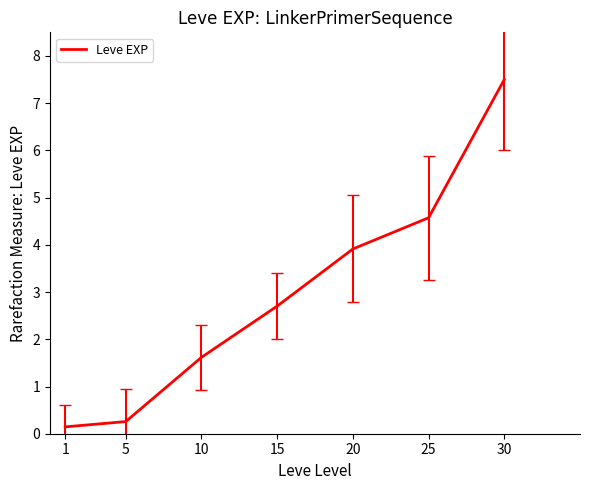

Does the chart have visible grid lines?

No